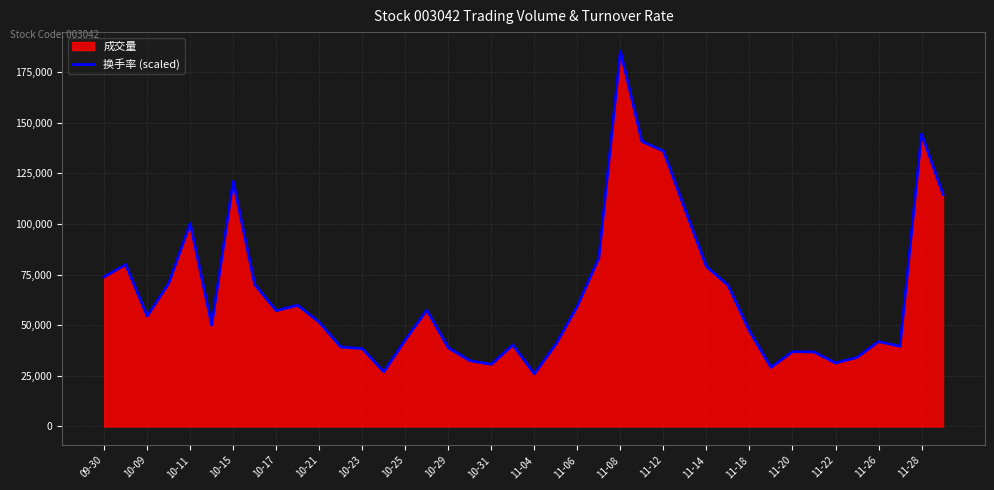

What is the highest value of the 成交量 series?

185500.0